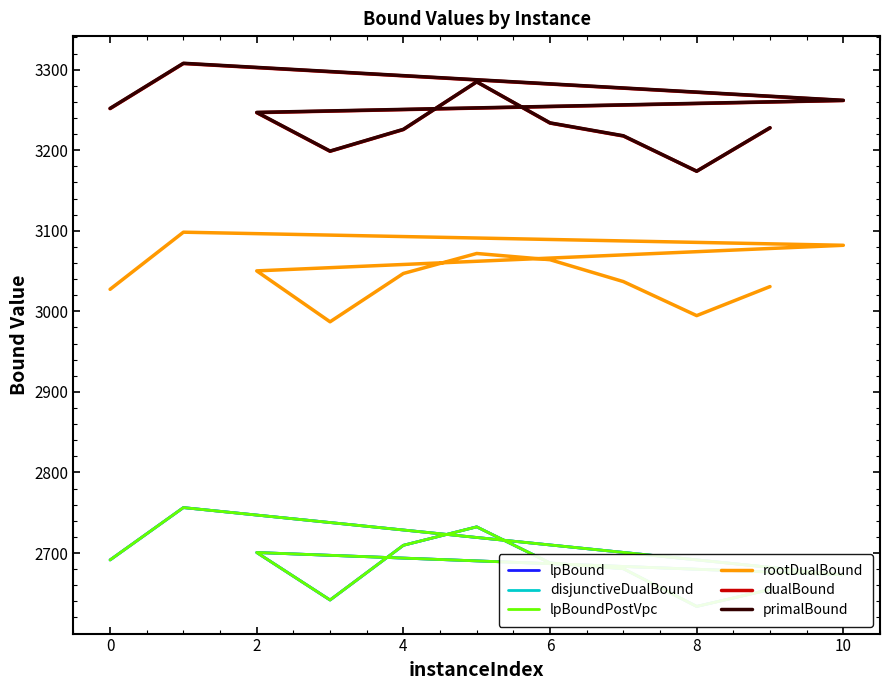

What is the difference between the maximum and minimum values in the lpBoundPostVpc series?

122.7